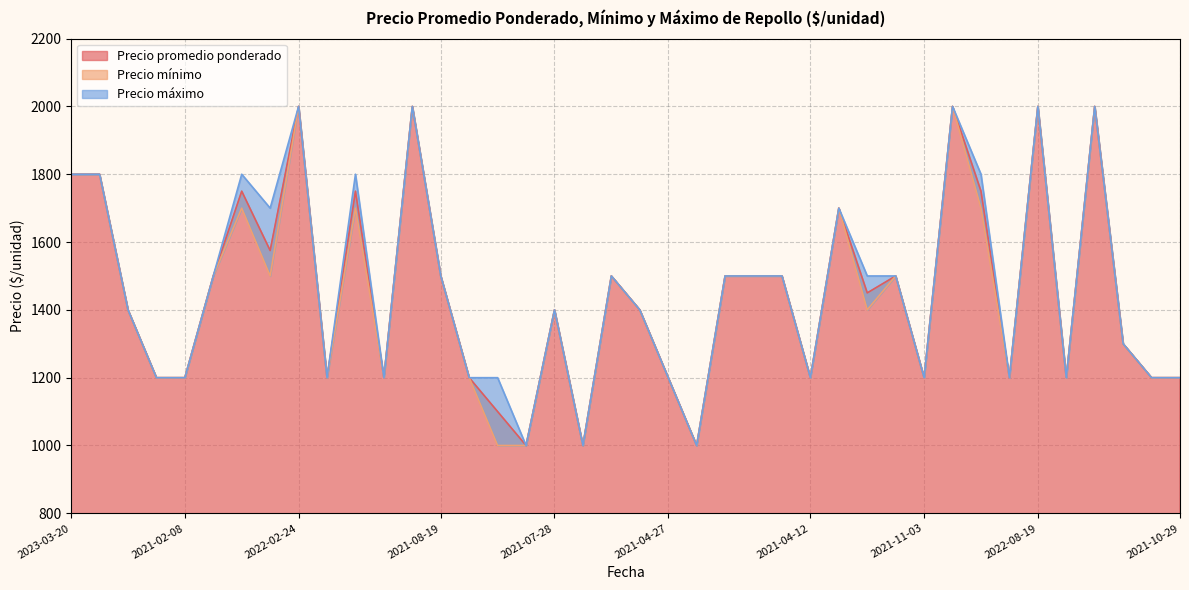

What is the maximum value for Precio promedio ponderado?

2000